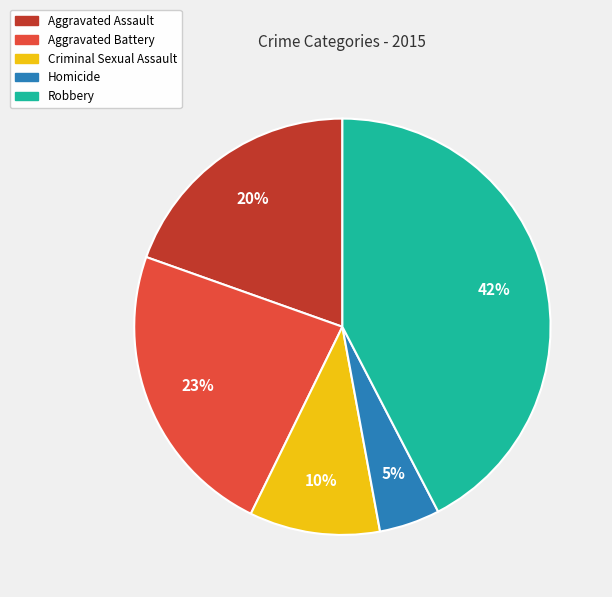

Approximately how many times larger is the value at Homicide compared to Criminal Sexual Assault?

0.5